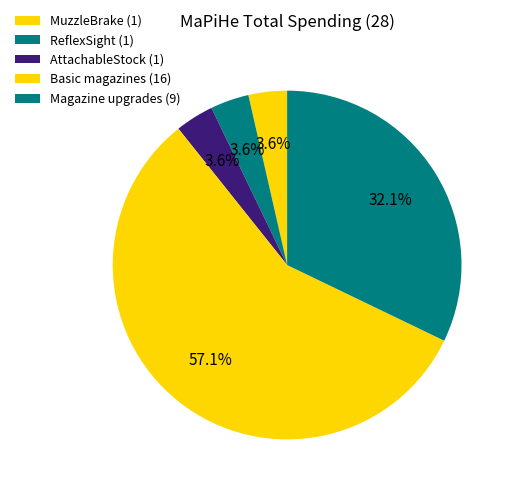

How many slices are in this pie chart?

5